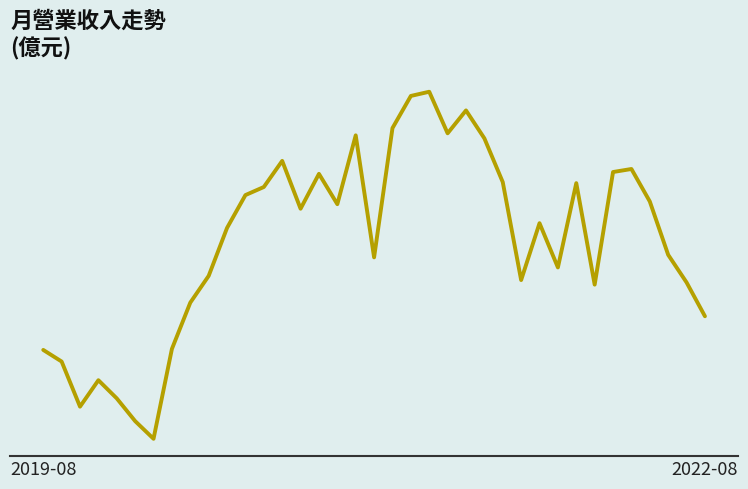

How many interior local valleys (lower than both neighbors) does the data have?

9